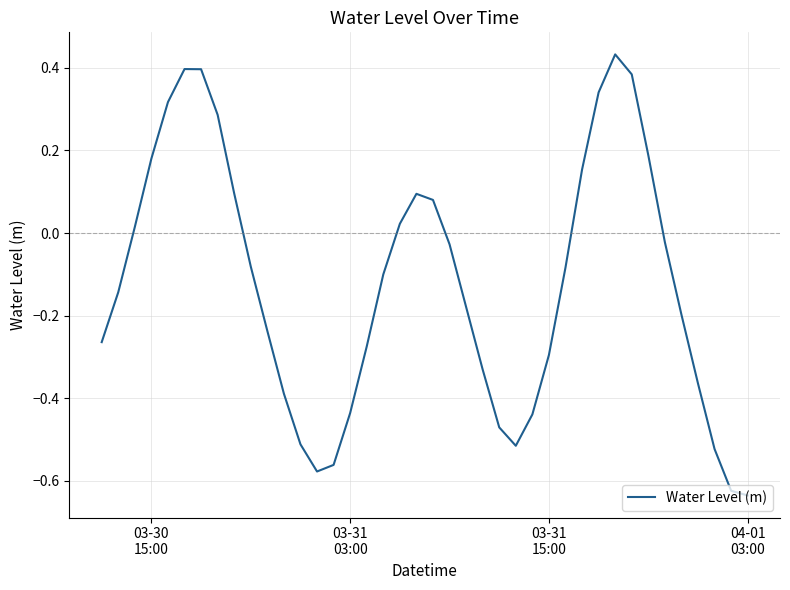

What is the difference between the maximum and minimum values?

1.1